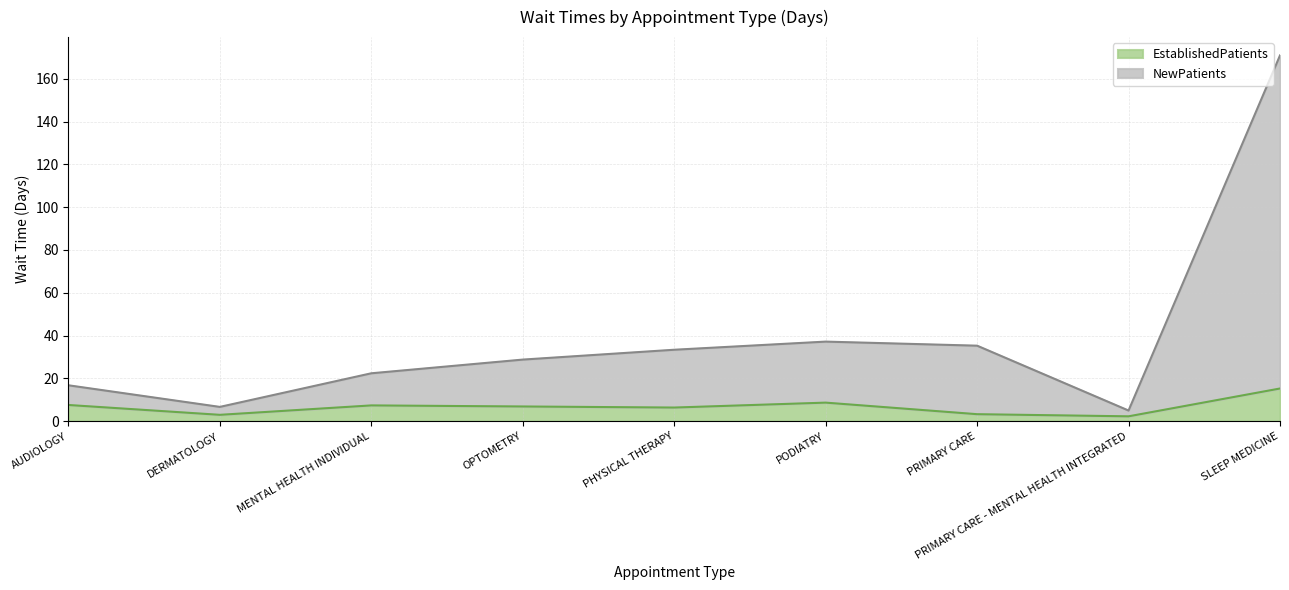

What is the label of the 9th point from the left?

SLEEP MEDICINE